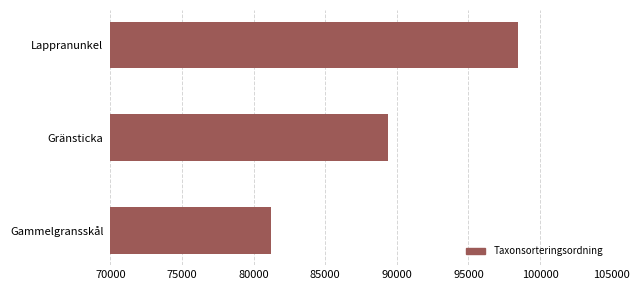

True or false: the data shows 89406 at Gränsticka.

True